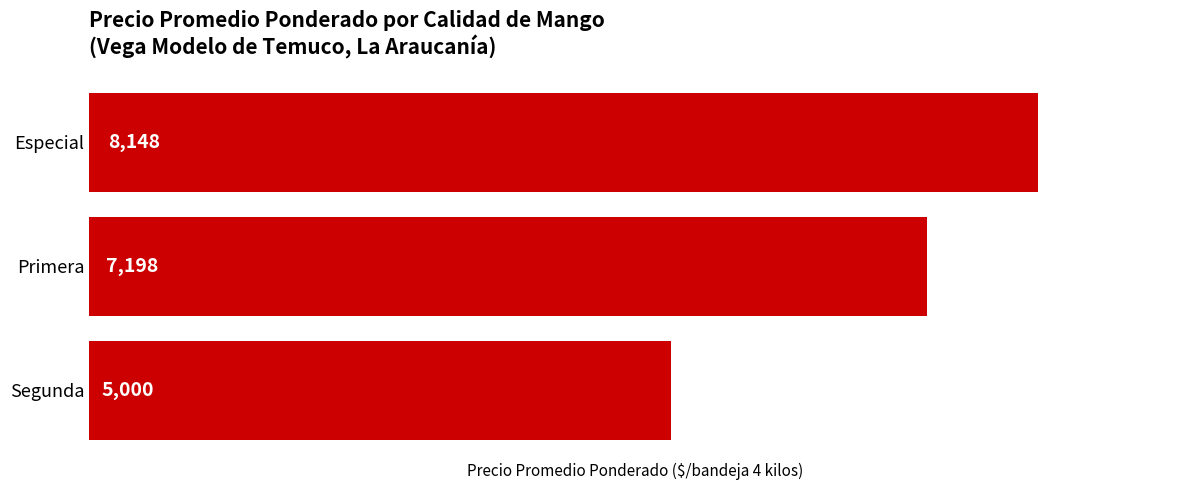

Are the bars grouped side by side (vs. stacked)?

No